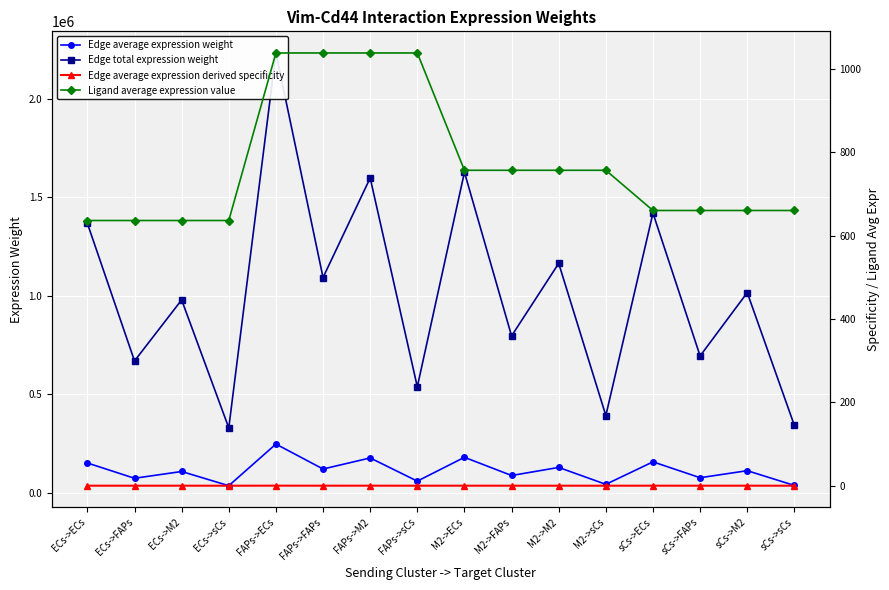

Reading left to right, list all the values displayed in this chart.

Edge average expression weight: ECs->ECs=152077.8	ECs->FAPs=74454.6	ECs->M2=108871.7	ECs->sCs=36699.5	FAPs->ECs=248144.4	FAPs->FAPs=121487.1	FAPs->M2=177645.2	FAPs->sCs=59882.4	M2->ECs=180879.8	M2->FAPs=88555.6	M2->M2=129490.8	M2->sCs=43650.0	sCs->ECs=157823.6	sCs->FAPs=77267.7	sCs->M2=112985.1	sCs->sCs=38086.1
Edge total expression weight: ECs->ECs=1368700.6	ECs->FAPs=670091.6	ECs->M2=979845.0	ECs->sCs=330295.6	FAPs->ECs=2233299.8	FAPs->FAPs=1093384.1	FAPs->M2=1598806.7	FAPs->sCs=538941.2	M2->ECs=1627918.4	M2->FAPs=797000.1	M2->M2=1165417.6	M2->sCs=392850.2	sCs->ECs=1420412.8	sCs->FAPs=695409.0	sCs->M2=1016865.5	sCs->sCs=342774.8
Edge average expression derived specificity: ECs->ECs=0.1	ECs->FAPs=0.0	ECs->M2=0.1	ECs->sCs=0.0	FAPs->ECs=0.1	FAPs->FAPs=0.1	FAPs->M2=0.1	FAPs->sCs=0.0	M2->ECs=0.1	M2->FAPs=0.0	M2->M2=0.1	M2->sCs=0.0	sCs->ECs=0.1	sCs->FAPs=0.0	sCs->M2=0.1	sCs->sCs=0.0
Ligand average expression value: ECs->ECs=636.1	ECs->FAPs=636.1	ECs->M2=636.1	ECs->sCs=636.1	FAPs->ECs=1037.9	FAPs->FAPs=1037.9	FAPs->M2=1037.9	FAPs->sCs=1037.9	M2->ECs=756.6	M2->FAPs=756.6	M2->M2=756.6	M2->sCs=756.6	sCs->ECs=660.1	sCs->FAPs=660.1	sCs->M2=660.1	sCs->sCs=660.1